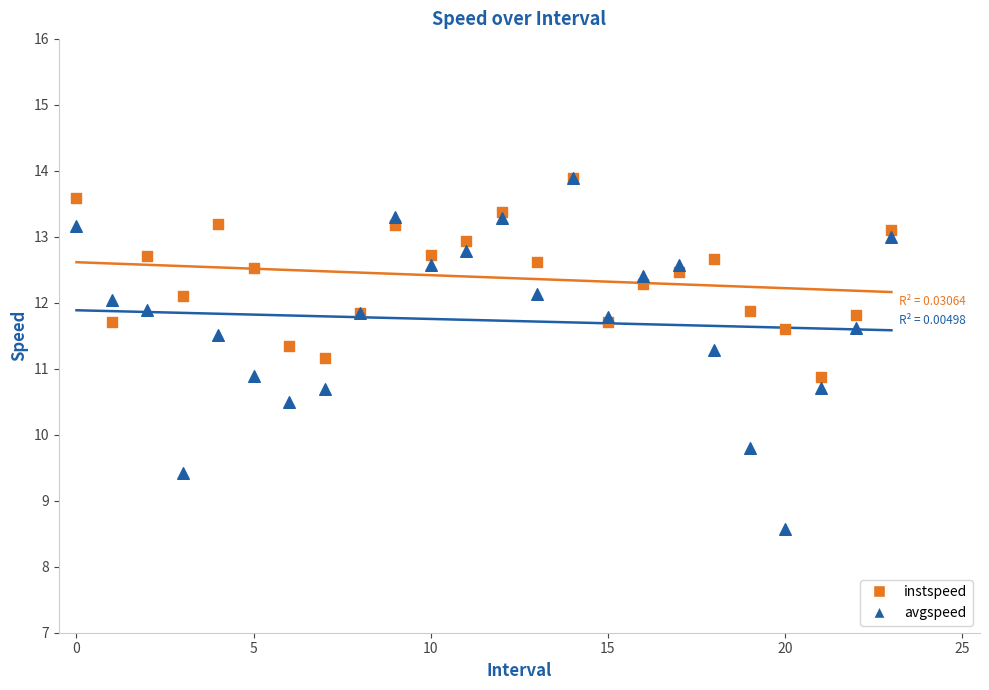

Which series contains the lowest Y value?

avgspeed